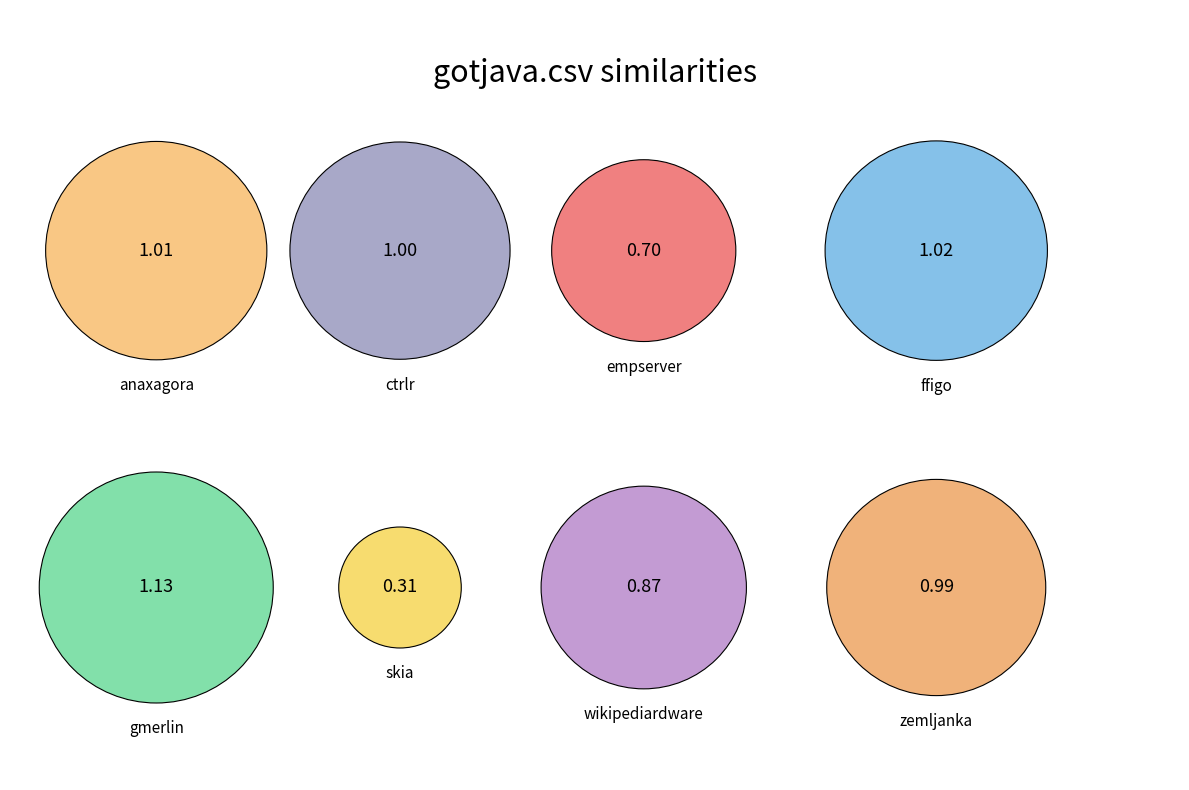

To the nearest percent, what percentage of the pie is ffigo.csv?

15%